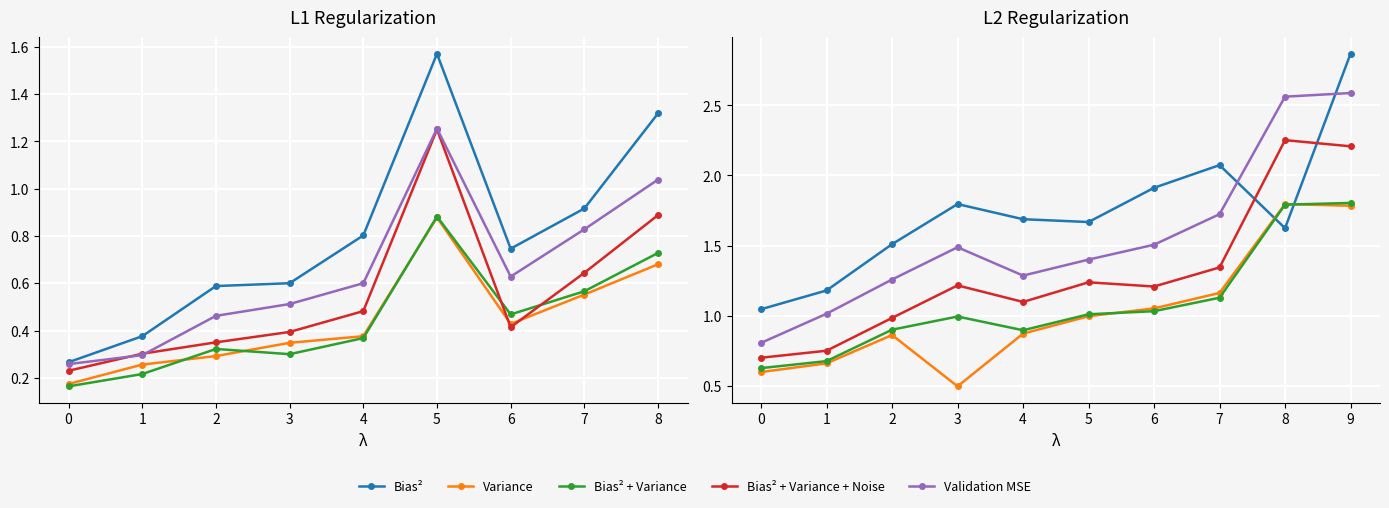

Does the chart display data point markers on the line(s)?

Yes